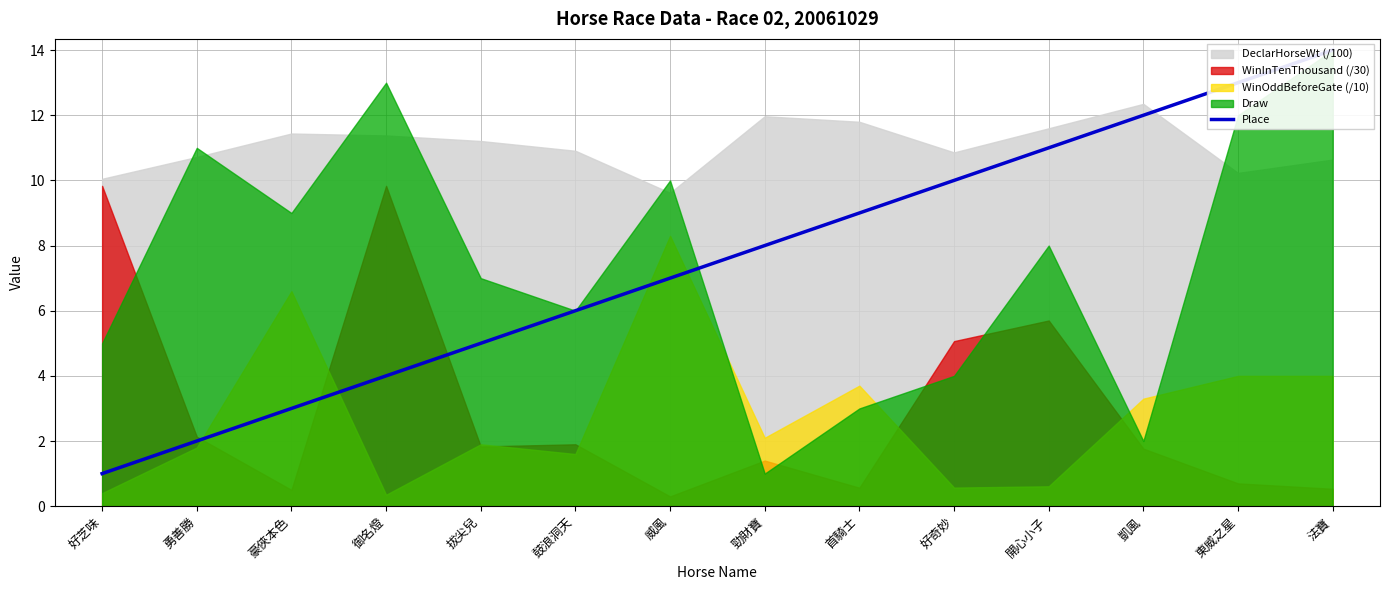

Reading left to right, transcribe all the data shown in this chart.

好芝味=1	勇善勝=2	豪俠本色=3	御名燈=4	拔尖兒=5	鼓浪洞天=6	威風=7	勁財寶=8	首騎士=9	好奇妙=10	開心小子=11	凱風=12	東威之星=13	法寶=14